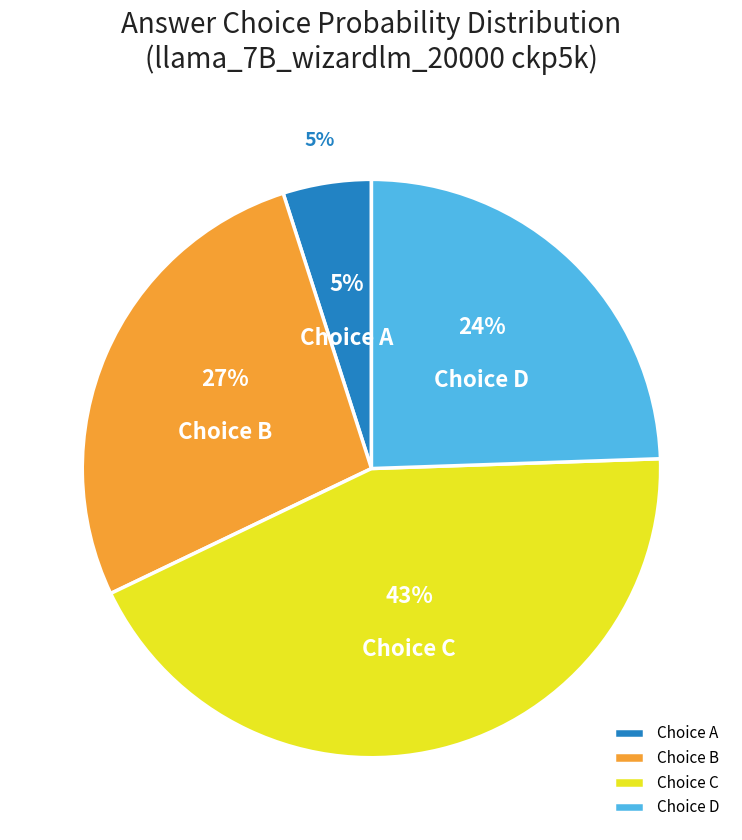

Is D the majority of the pie?

No